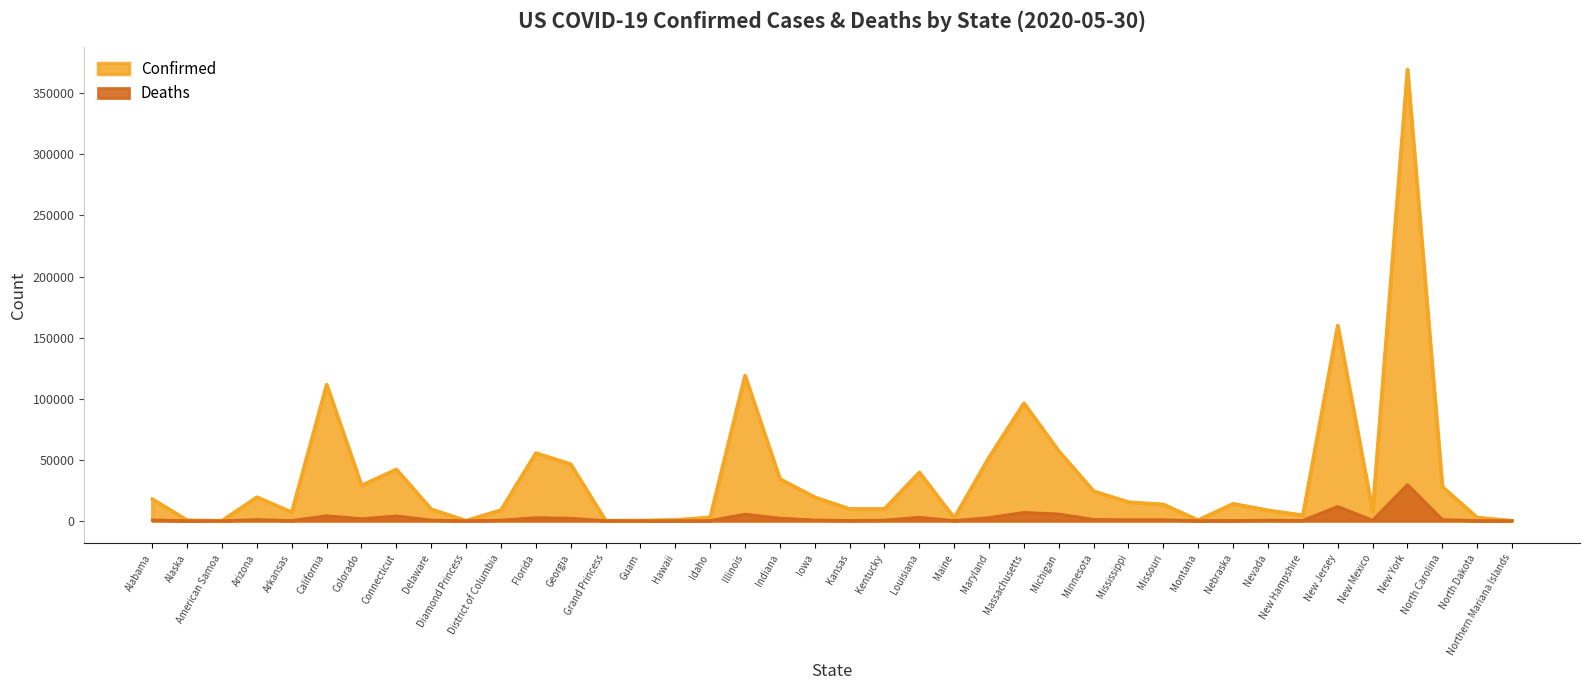

Between Massachusetts and Illinois, which is larger?

Illinois